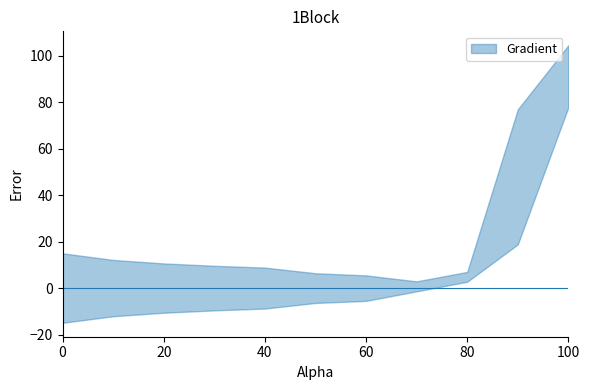

The mean_error series shows -11.3 at 10.0. True or false?

True